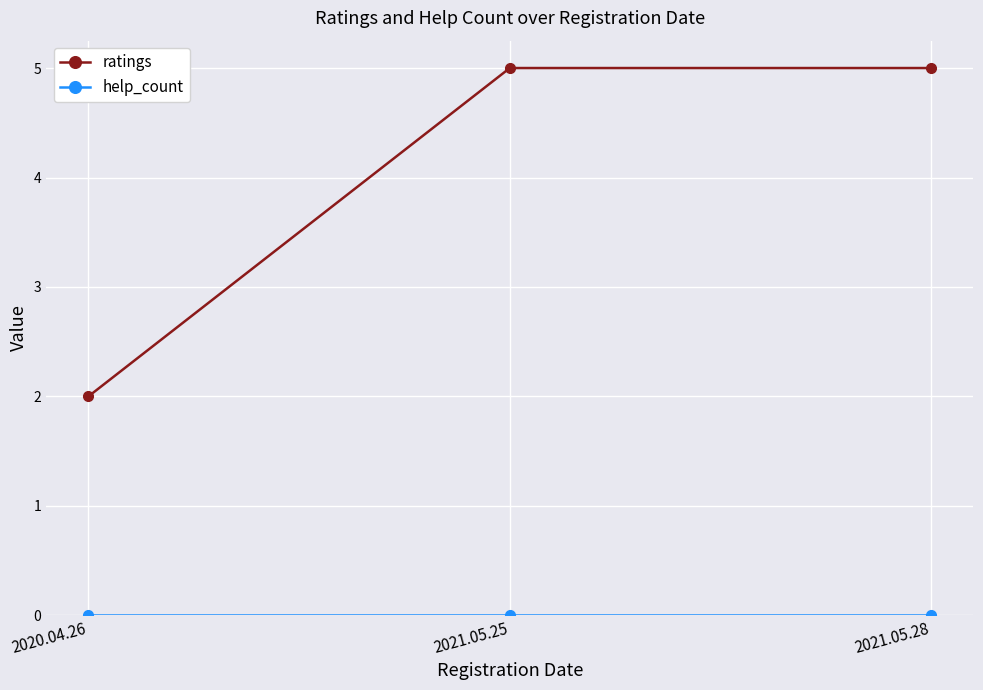

The ratings series shows 5 at 2021.05.28. True or false?

True